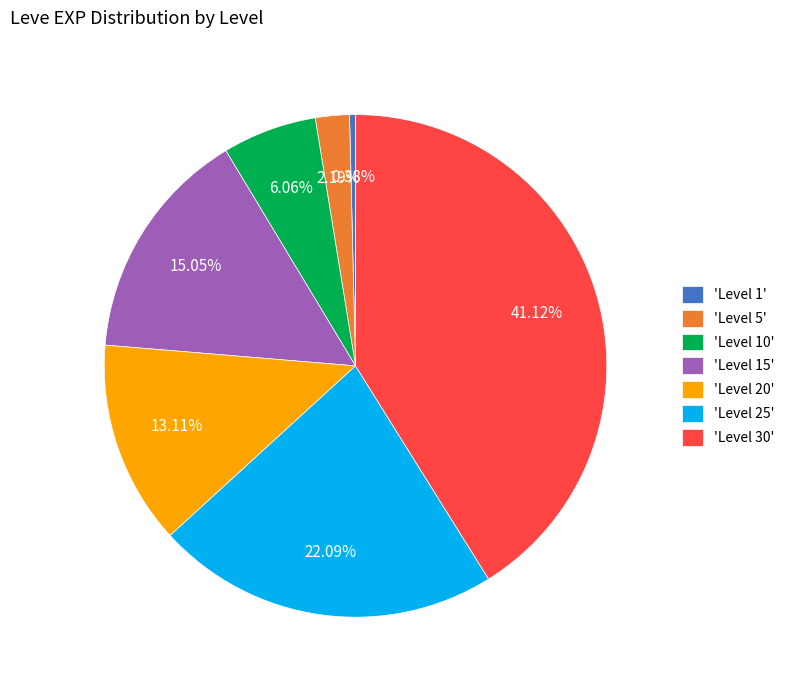

Is there any slice that represents more than half of the pie?

No